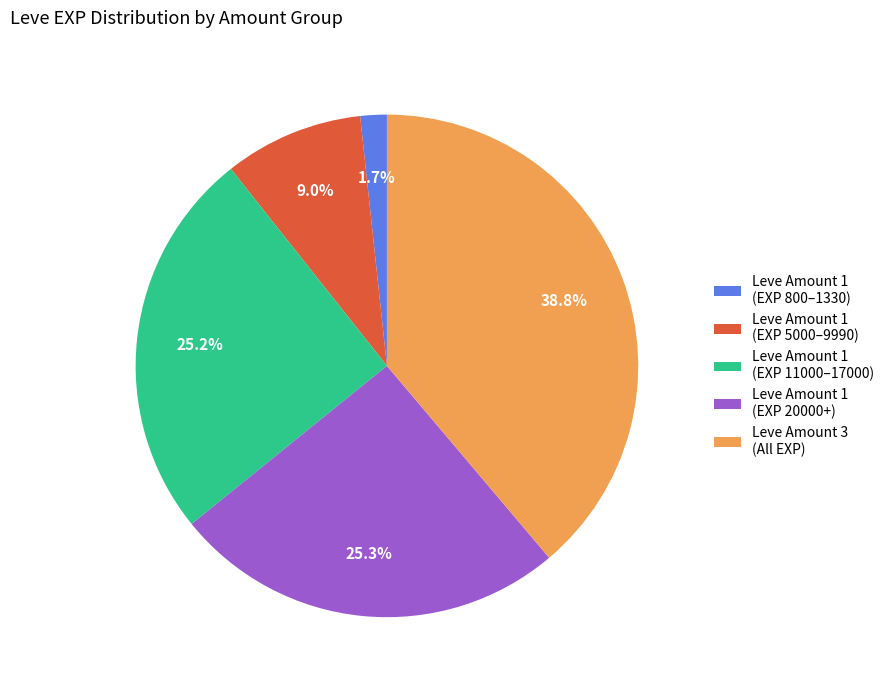

What is the ratio of the value at Leve Amount 1 (EXP 20000+) to the value at Leve Amount 1 (EXP 5000–9990)?

2.8